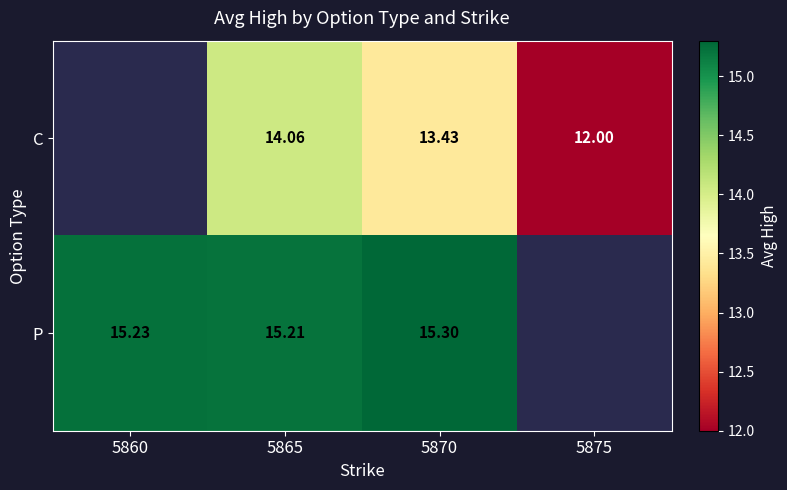

The P series shows 9.7 at 5860. True or false?

False